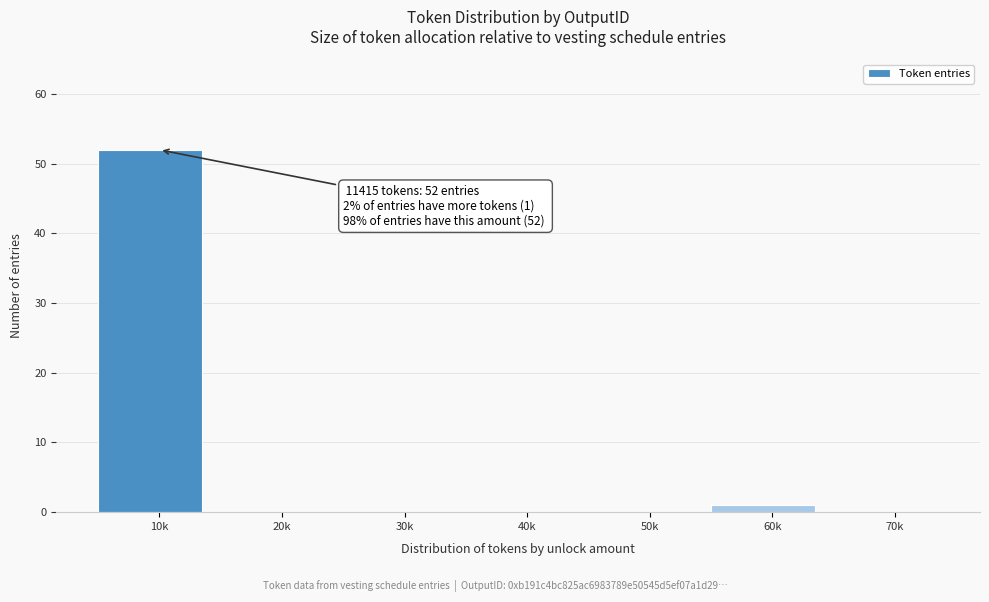

Reading left to right, transcribe all the data shown in this chart.

10k=52	20k=0	30k=0	40k=0	50k=0	60k=1	70k=0